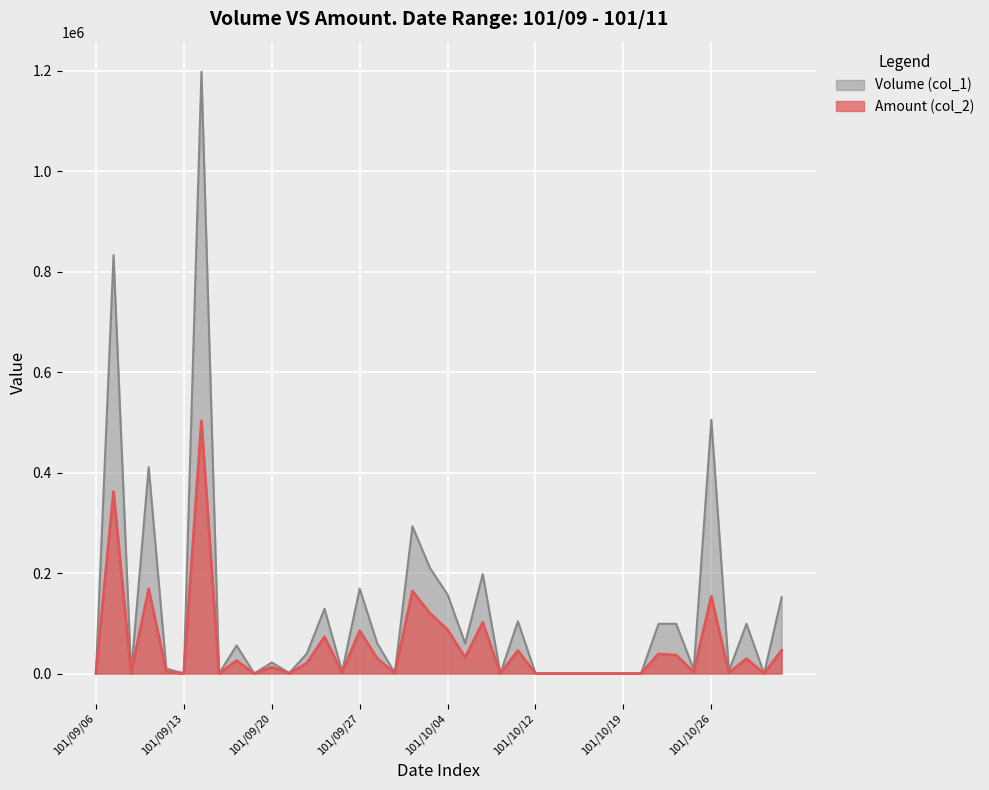

What is the difference between the maximum and second lowest values in the Volume (col_1) series?

1198000